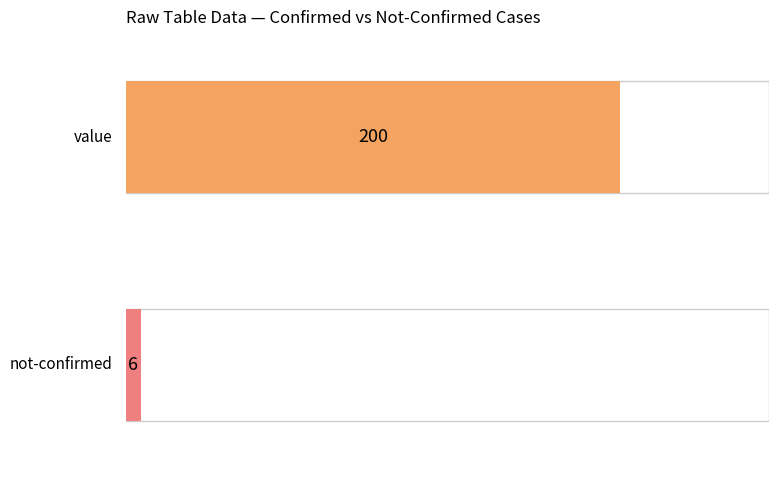

Are the bars grouped side by side (vs. stacked)?

Yes